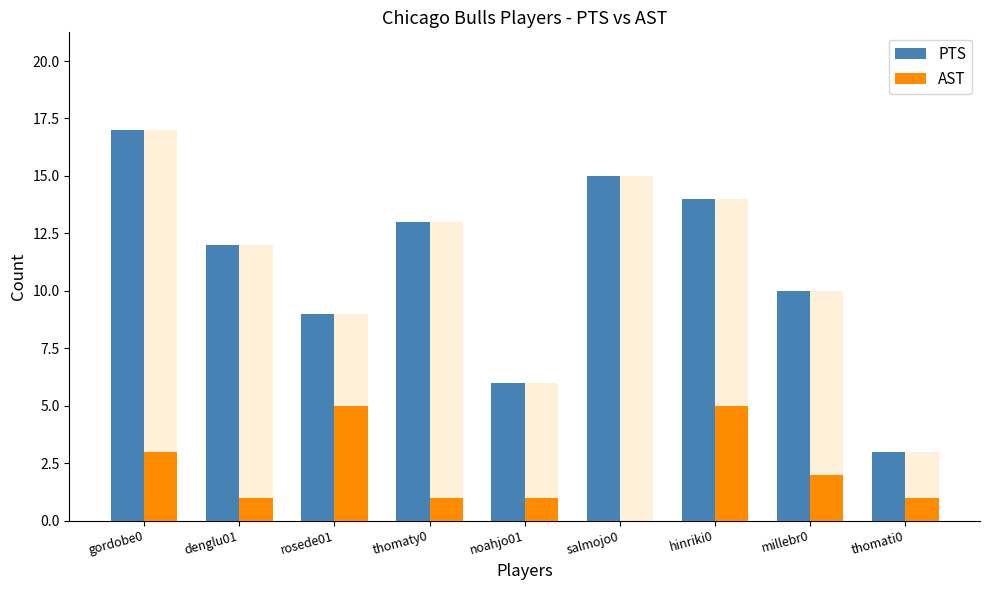

How many categories are shown in the chart?

9